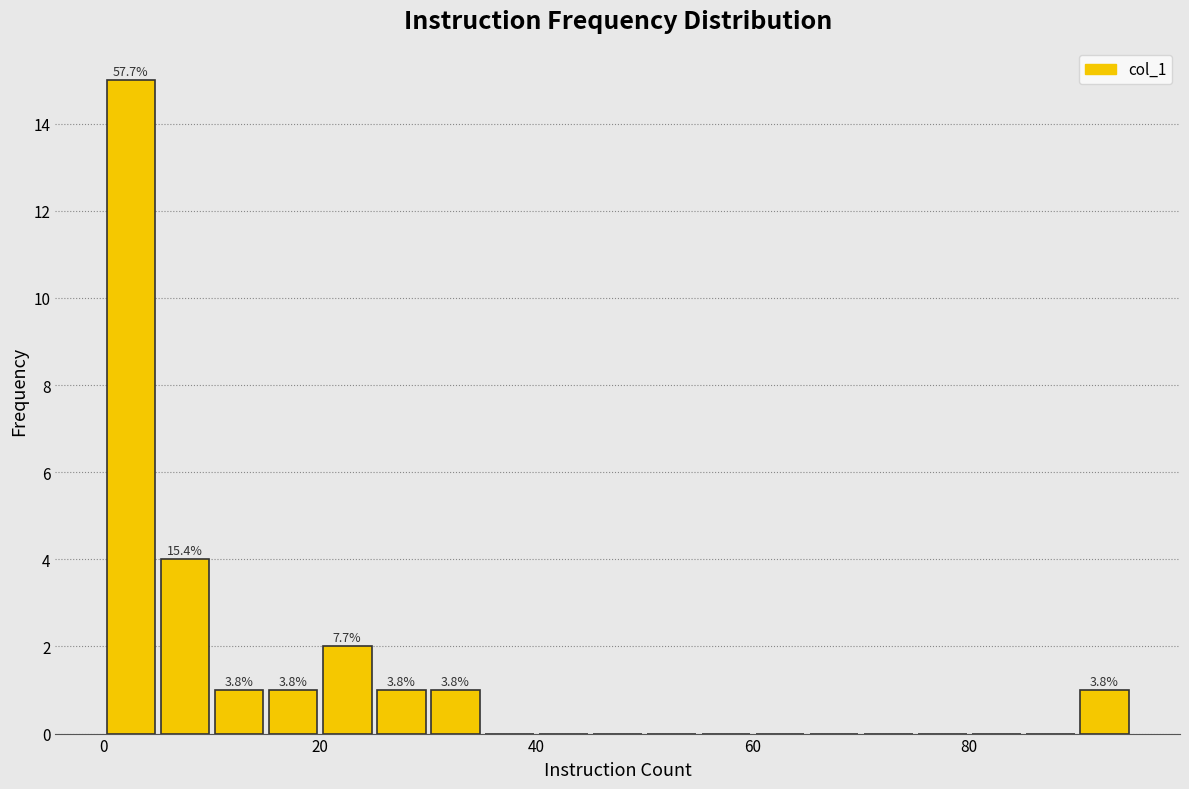

Around what value on the x-axis is the tallest bar? Give the approximate position of its centre, as read against the axis.

2